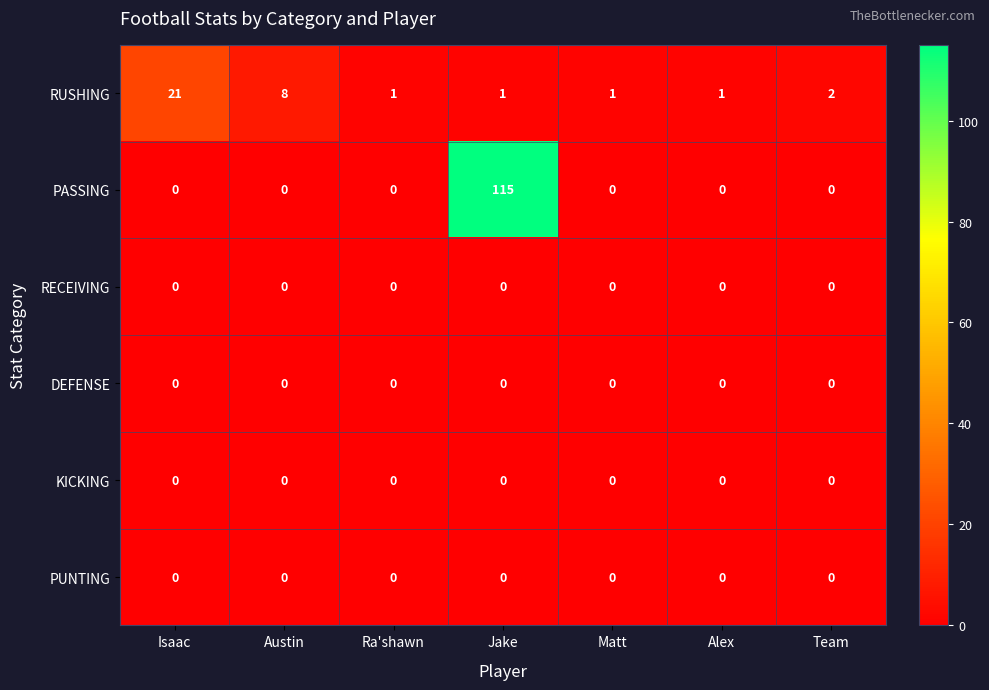

The RUSHING series shows 0 at Alex. True or false?

False